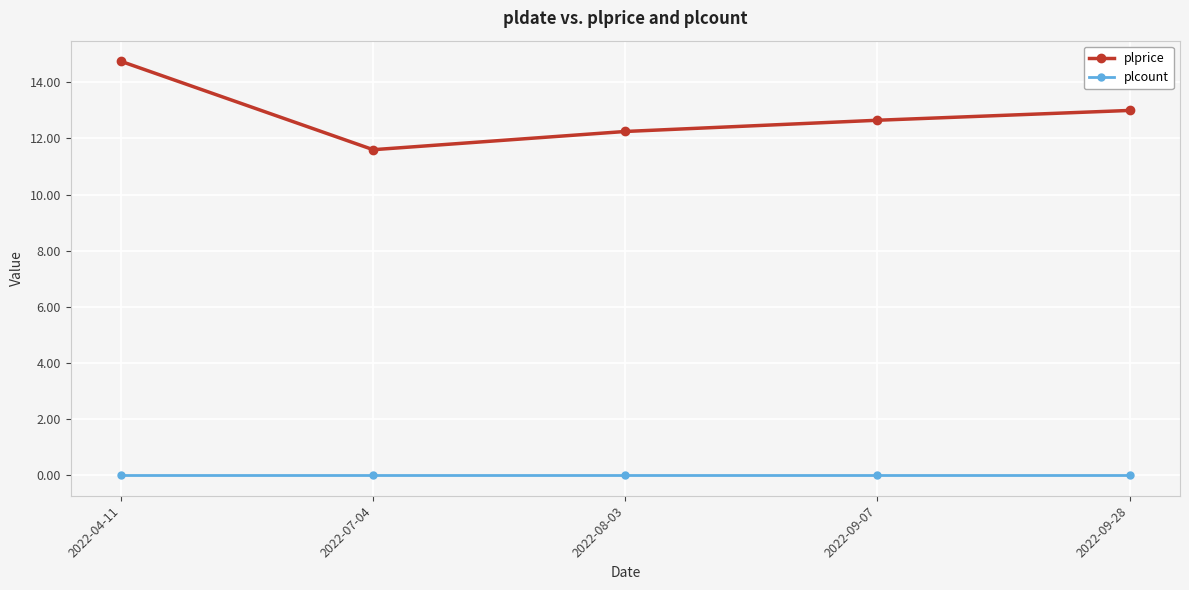

True or false: plprice has more than 1 points higher than both neighbors.

False